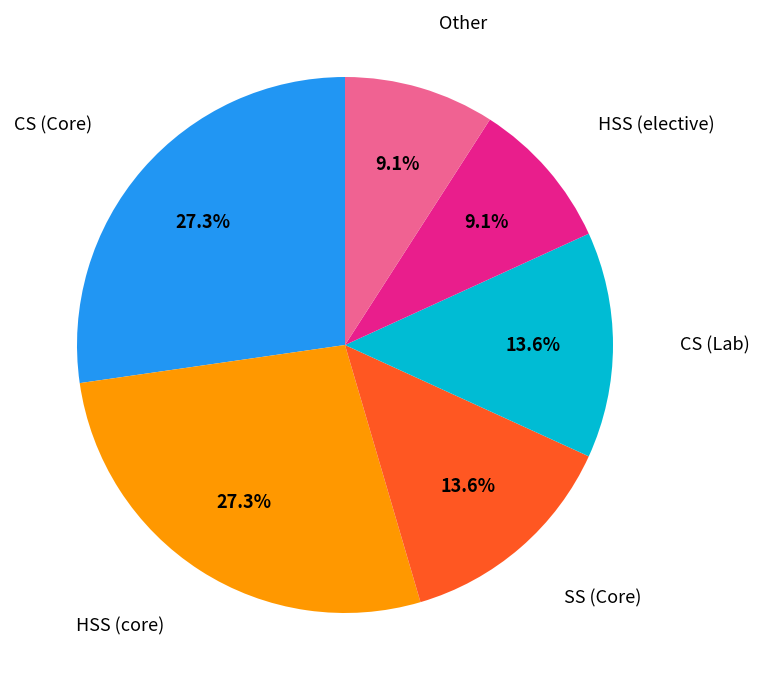

Is there a majority slice in this chart?

No